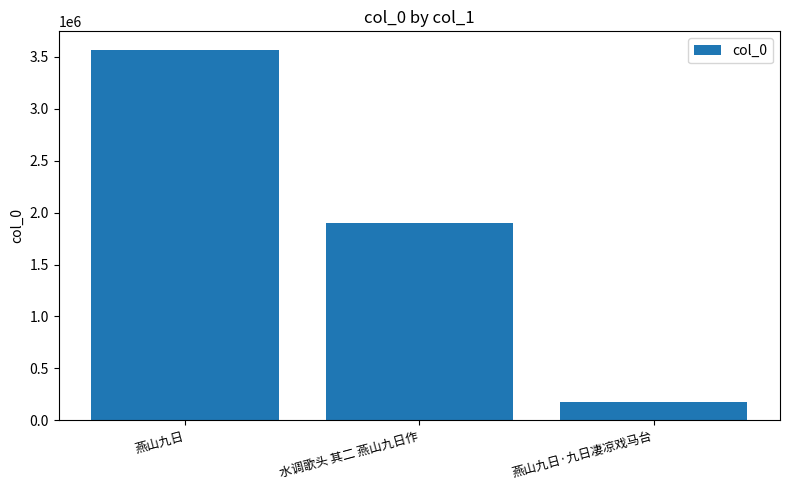

What position from the right is 燕山九日·九日凄凉戏马台?

1